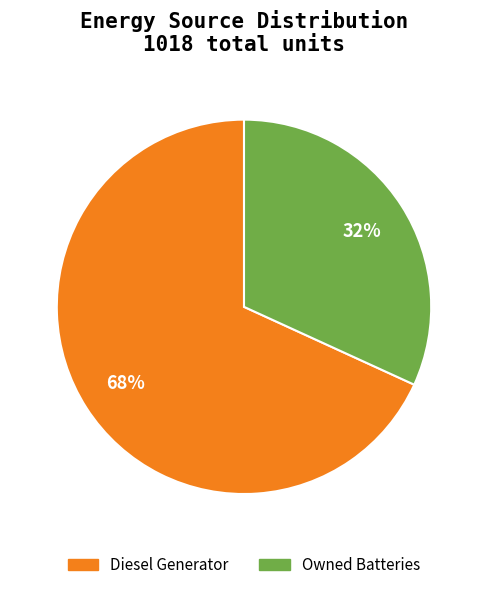

To the nearest percent, what is the average slice percentage?

50%